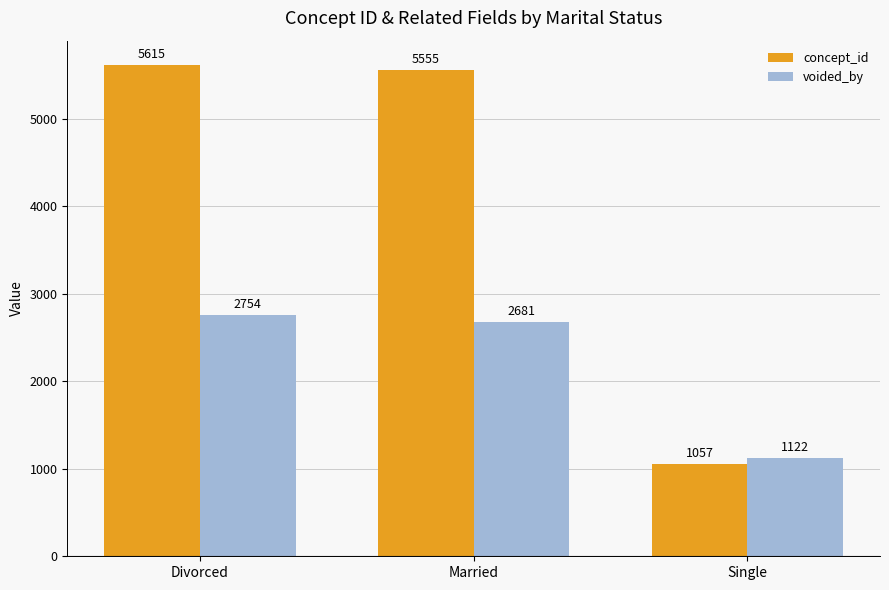

At which label does concept_id first exceed 5555?

Divorced